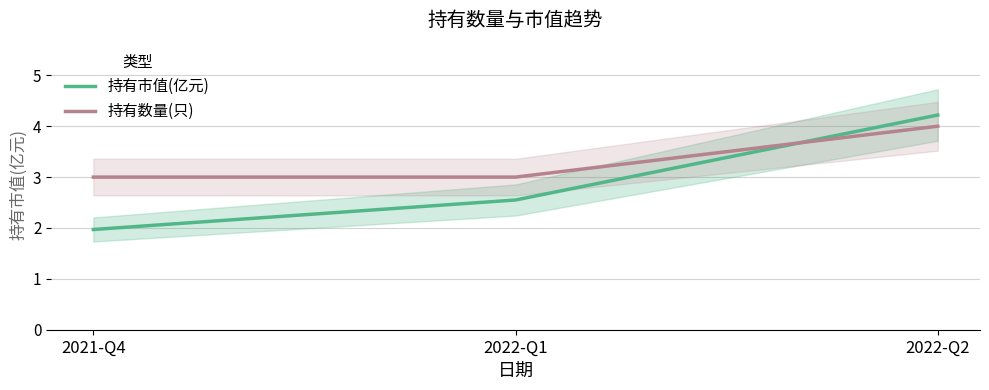

Where is 持有市值(亿元) nearest to the value 3?

2022-Q1